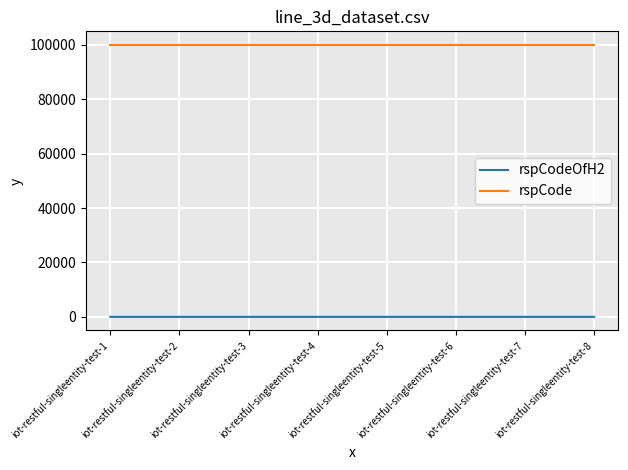

The value of rspCode at iot-restful-singleentity-test-2 is 100000. True or false?

True